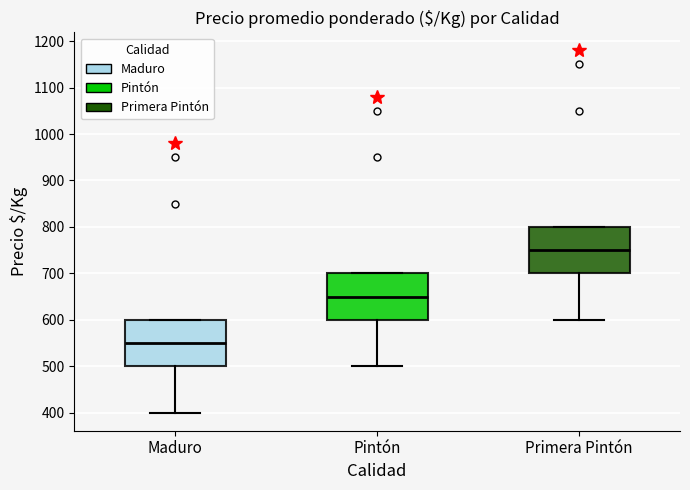

Where is the upper edge of the box for Maduro on the y-axis? The values are not printed on the chart, so give them approximately, as read against the axis.

600